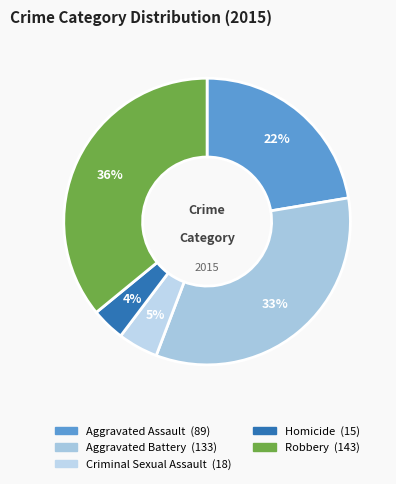

Which slice is the largest?

Robbery